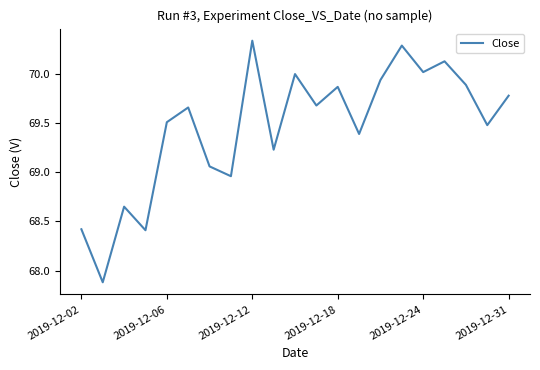

What is the smallest value displayed?

67.9